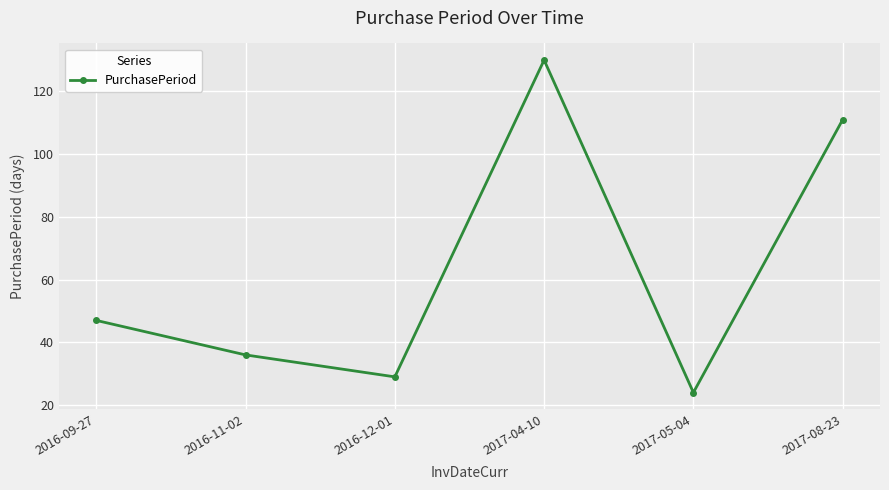

What is the difference between the second highest and second lowest values?

82